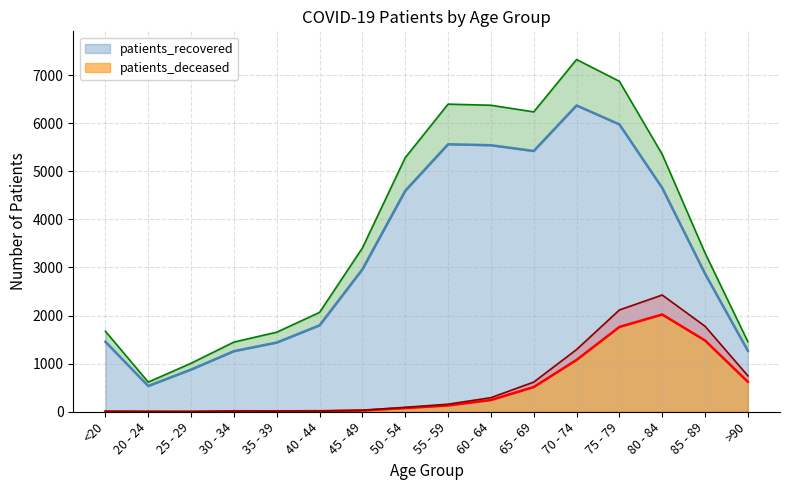

What is the value of the patients_deceased point at the 10th from the left?

244